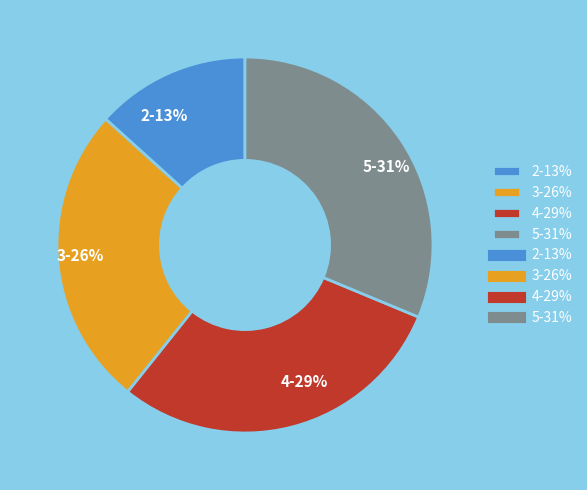

Rank the categories by value from lowest to highest.

2, 3, 4, 5